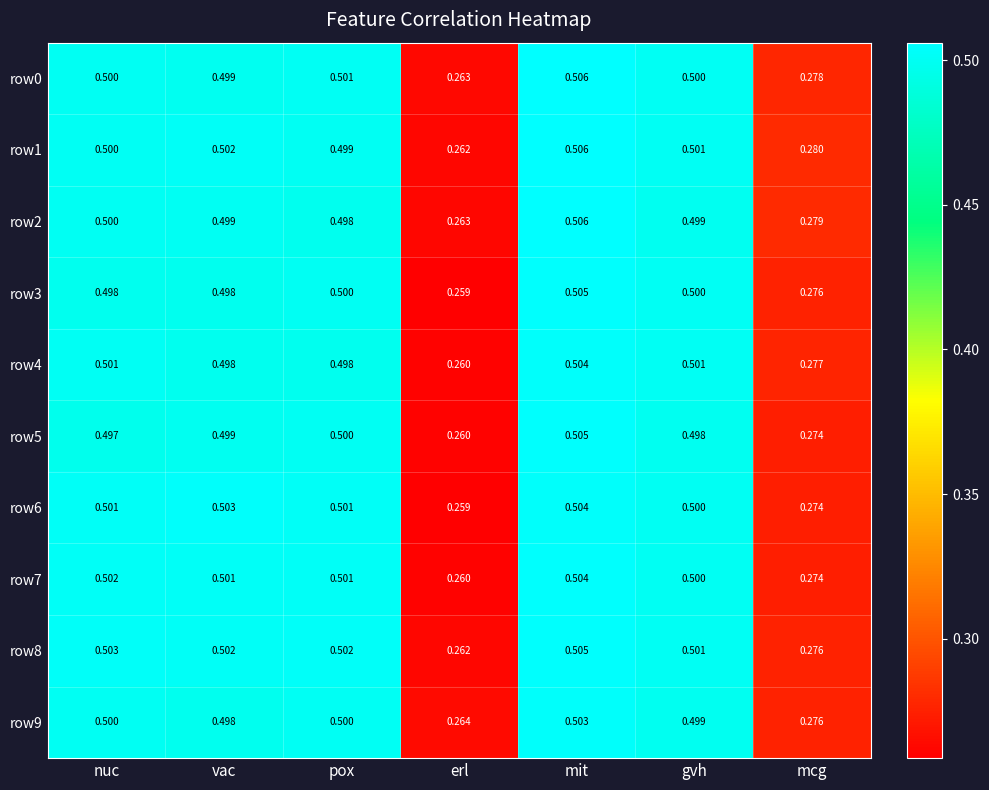

How many categories are shown in the chart?

7